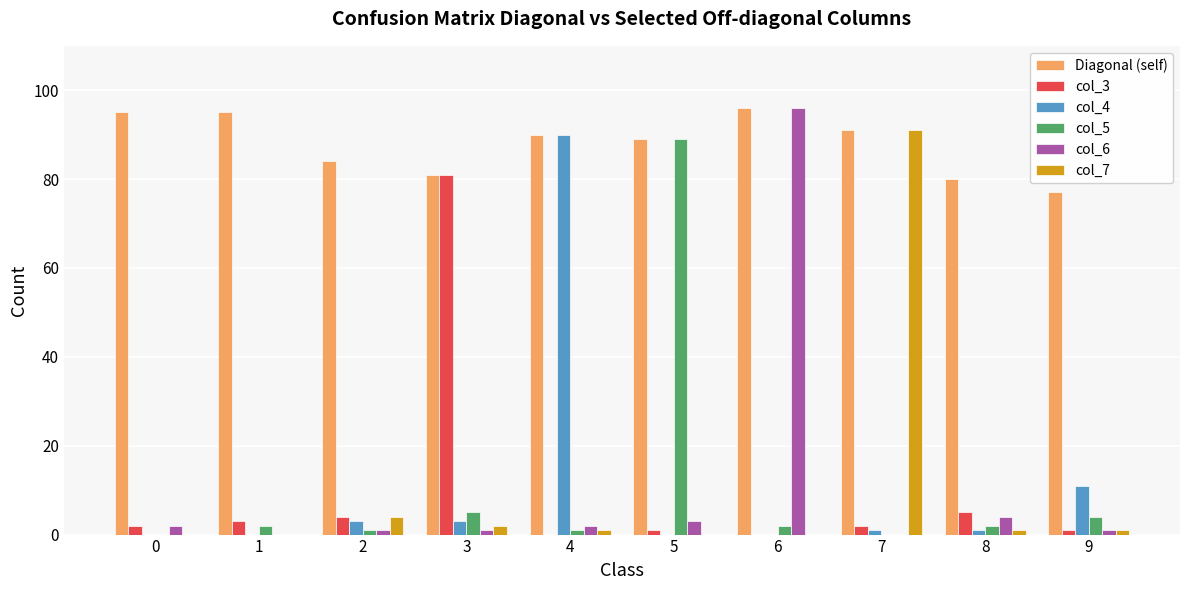

What is the sum of all Diagonal (self) values?

878